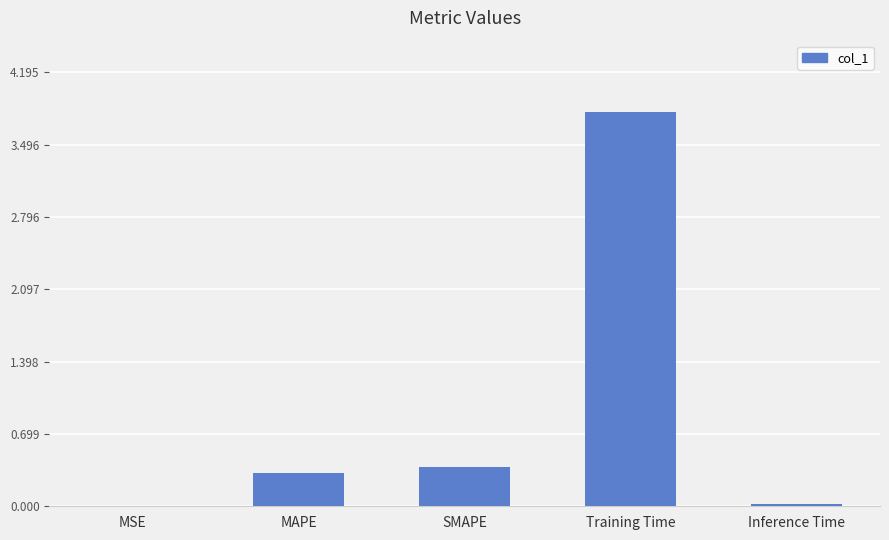

What is the sum of the values at SMAPE and Inference Time?

0.4